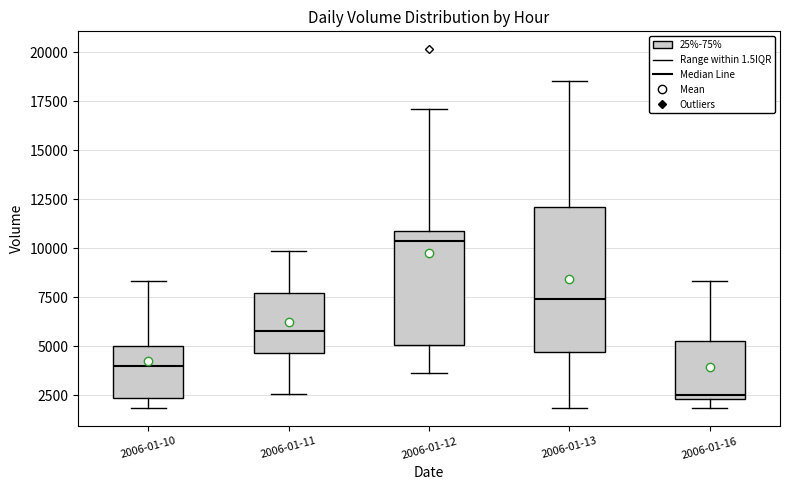

Which box's median line is the highest?

2006-01-12